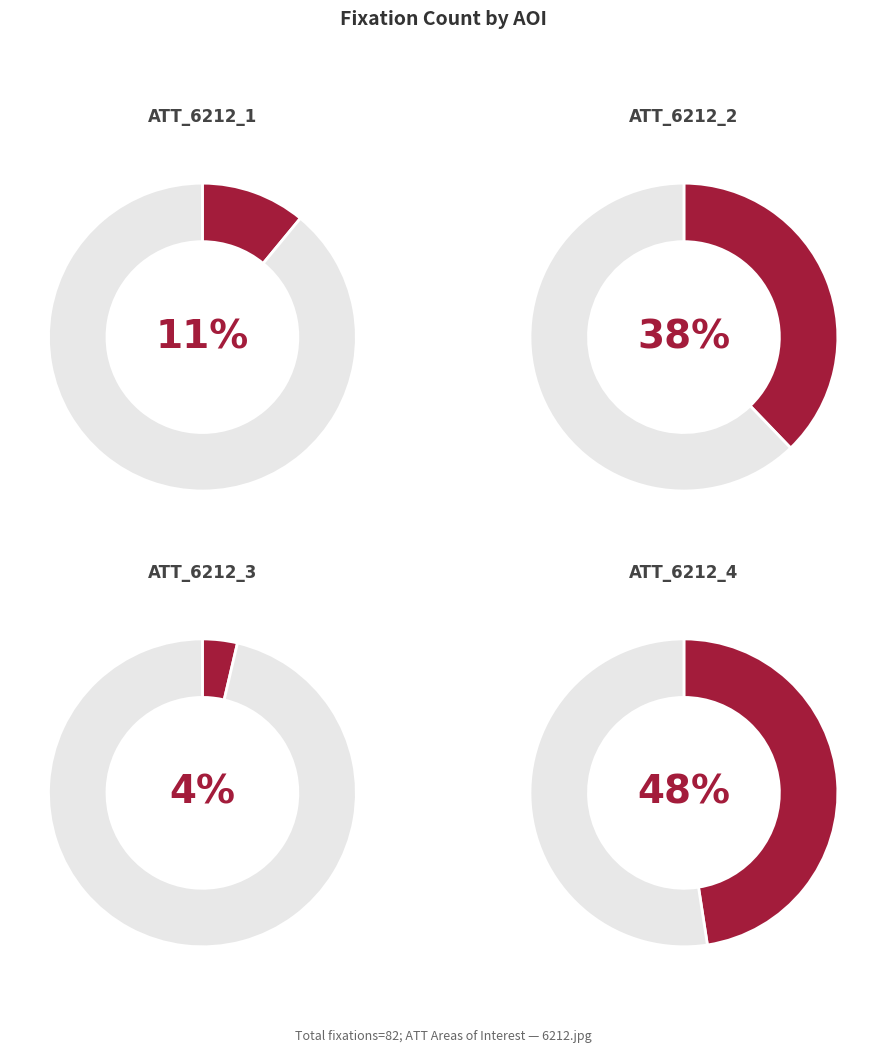

True or false: ATT_6212_2 accounts for 38% of the total.

True